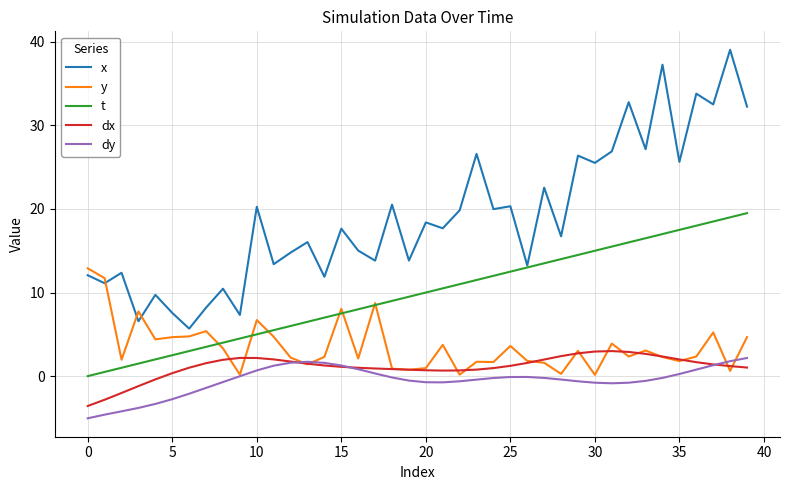

In dy, how many points are higher than both neighbors (excluding endpoints)?

2